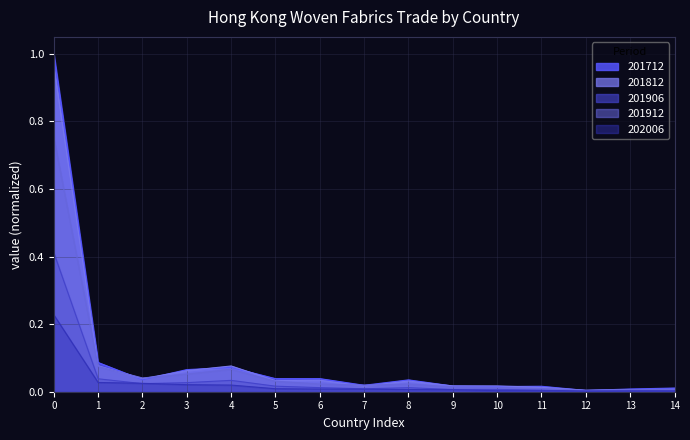

True or false: 201712 has a value of 0.1 at 6.

False